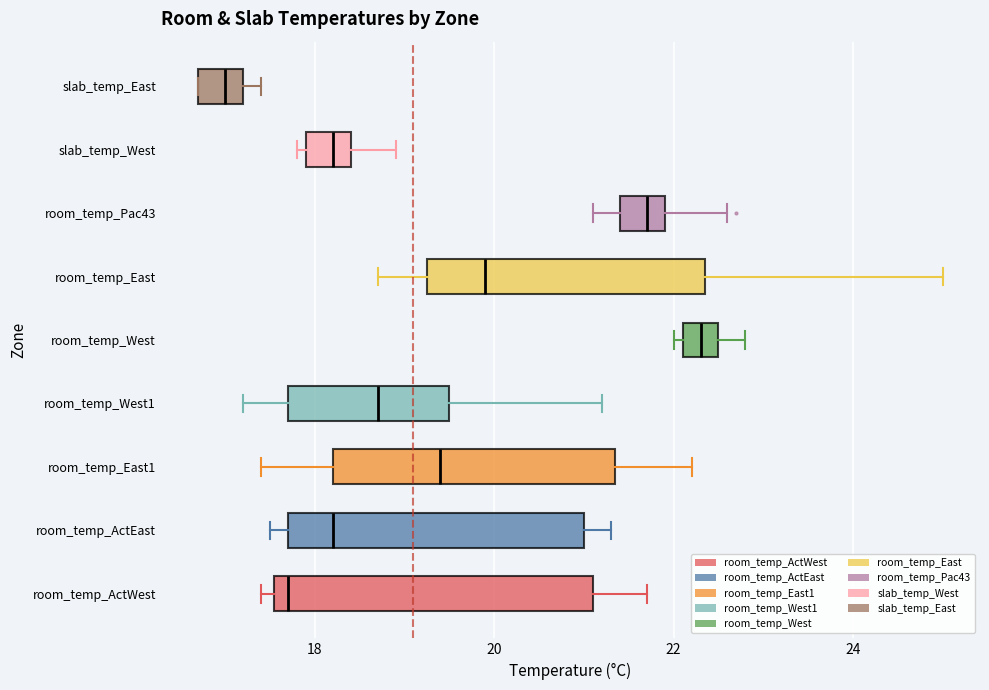

Reading bottom to top, transcribe this box plot: for each box, give where its median line is, the range the box spans, and where its two whiskers end, as read against the x-axis. The values are not printed on the chart, so give them approximately, as read against the axis.

room_temp_ActWest: median 17.8, box 17.6 to 21.2, whiskers 17.4 to 21.8
room_temp_ActEast: median 18.2, box 17.8 to 21.0, whiskers 17.6 to 21.4
room_temp_East1: median 19.4, box 18.2 to 21.4, whiskers 17.4 to 22.2
room_temp_West1: median 18.8, box 17.8 to 19.6, whiskers 17.2 to 21.2
room_temp_West: median 22.4, box 22.2 to 22.6, whiskers 22.0 to 22.8
room_temp_East: median 20.0, box 19.2 to 22.4, whiskers 18.8 to 25.0
room_temp_Pac43: median 21.8, box 21.4 to 22.0, whiskers 21.2 to 22.6
slab_temp_West: median 18.2, box 18.0 to 18.4, whiskers 17.8 to 19.0
slab_temp_East: median 17.0, box 16.8 to 17.2, whiskers 16.8 to 17.4